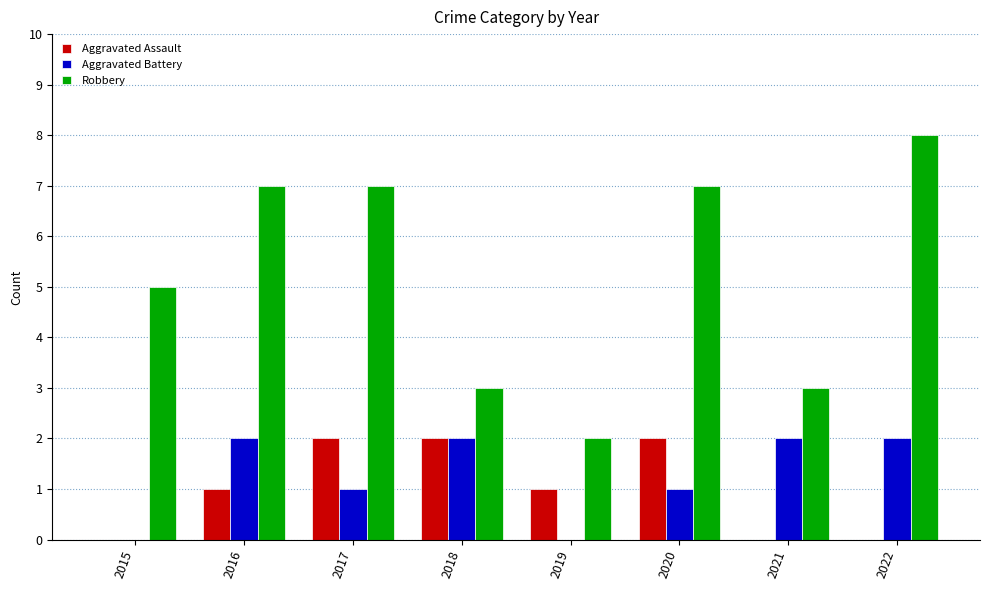

True or false: Aggravated Battery has a value of 1 at 2018.

False